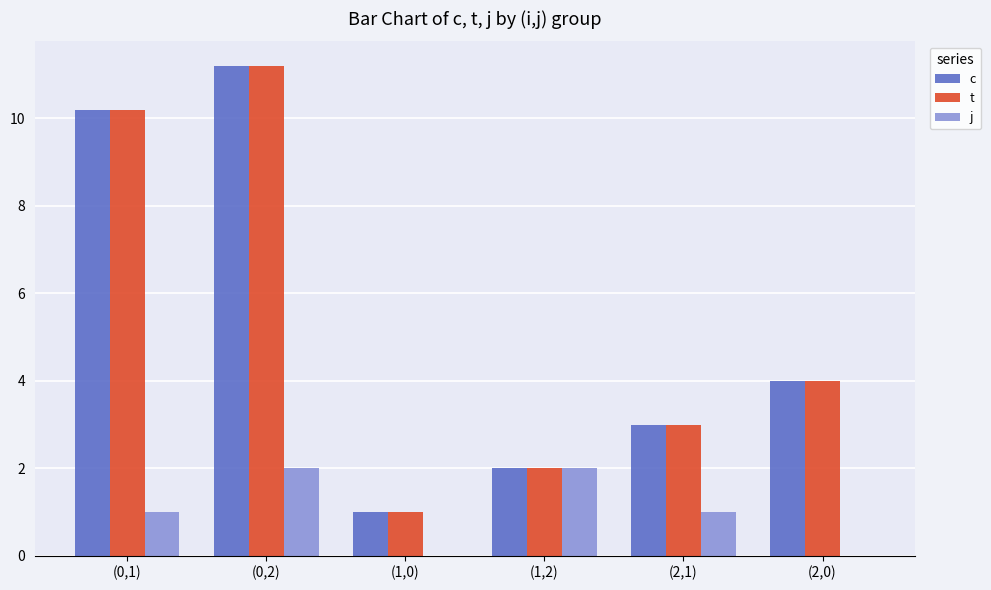

Reading left to right, transcribe all the data shown in this chart.

c: 10.2	11.2	1.0	2.0	3.0	4.0
t: 10.2	11.2	1.0	2.0	3.0	4.0
j: 1.0	2.0	0.0	2.0	1.0	0.0